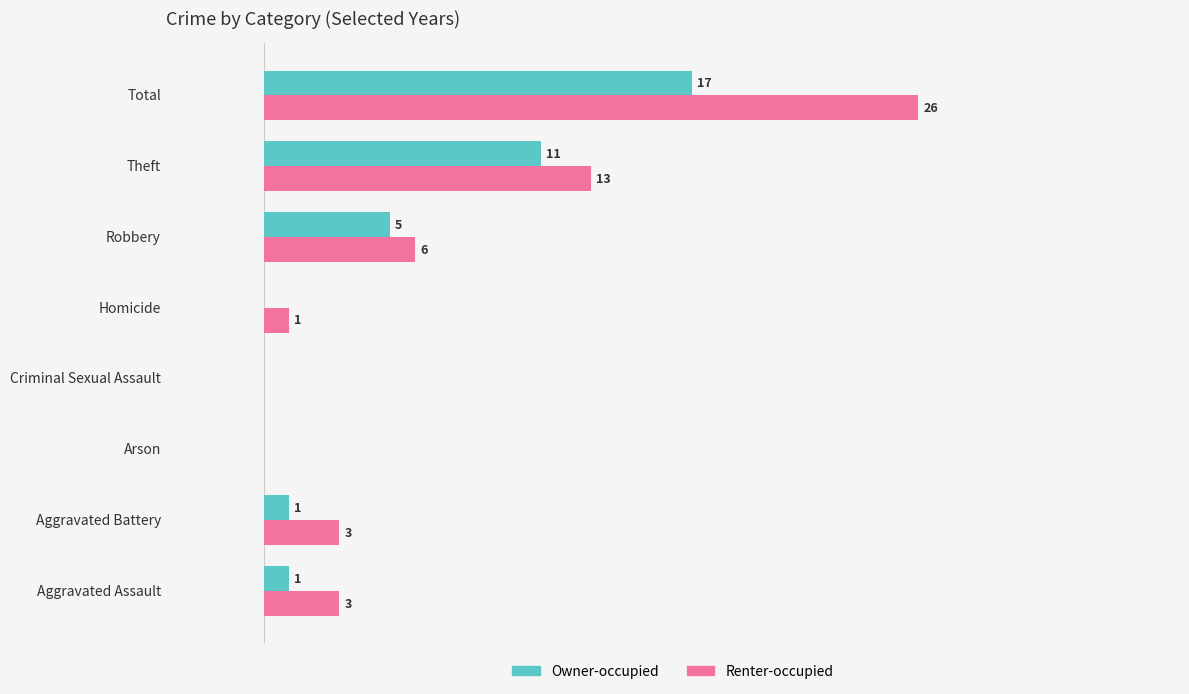

Is the value of Renter-occupied at Robbery greater than the value of Owner-occupied at Arson?

Yes